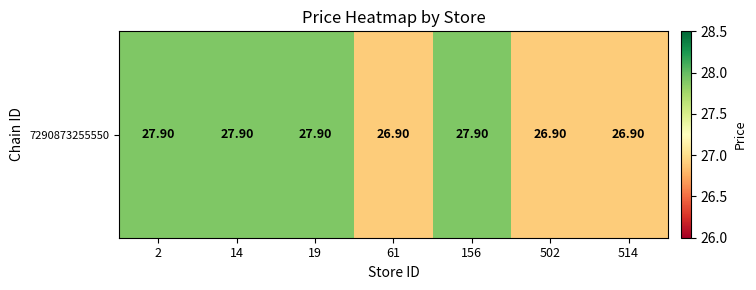

How many values are between 26 and 27?

3